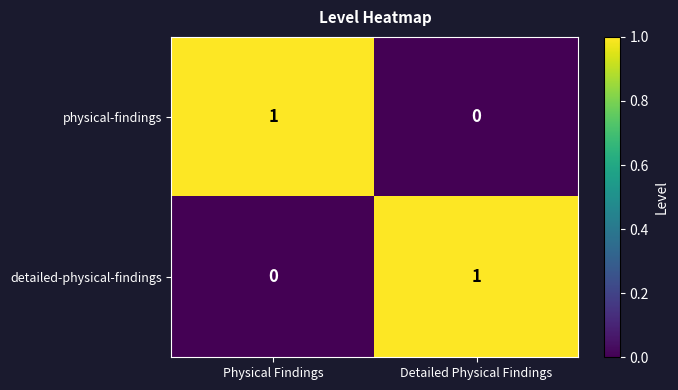

Which category has the highest value in the physical-findings series?

Physical Findings